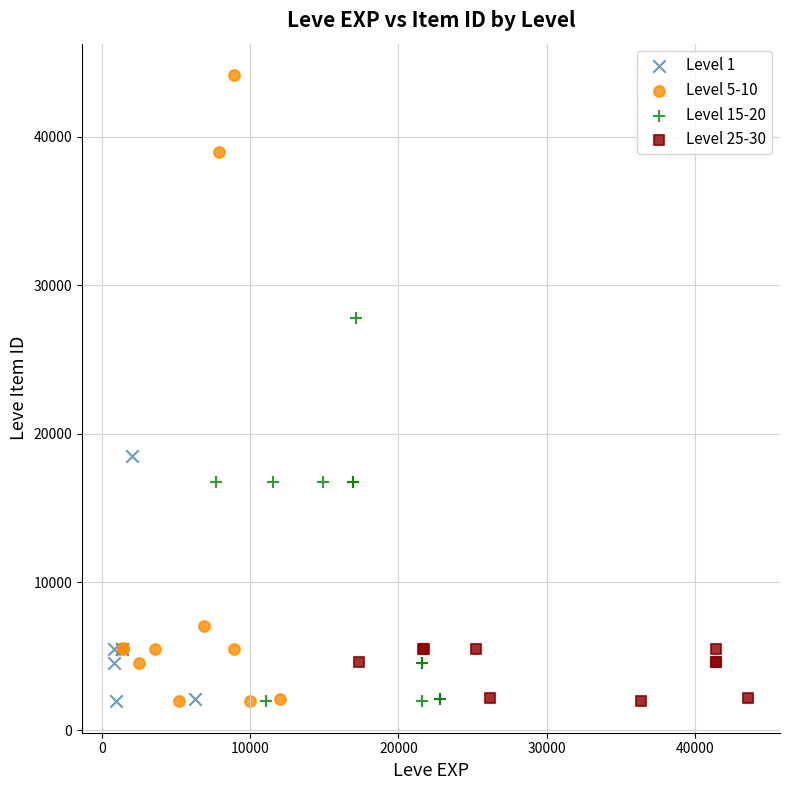

What are all the series names shown in the legend?

Level 1, Level 5-10, Level 15-20, Level 25-30